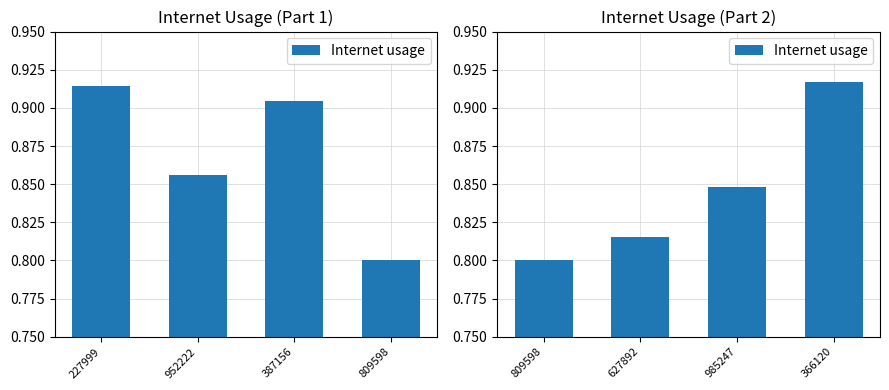

What is the smallest value displayed?

0.8